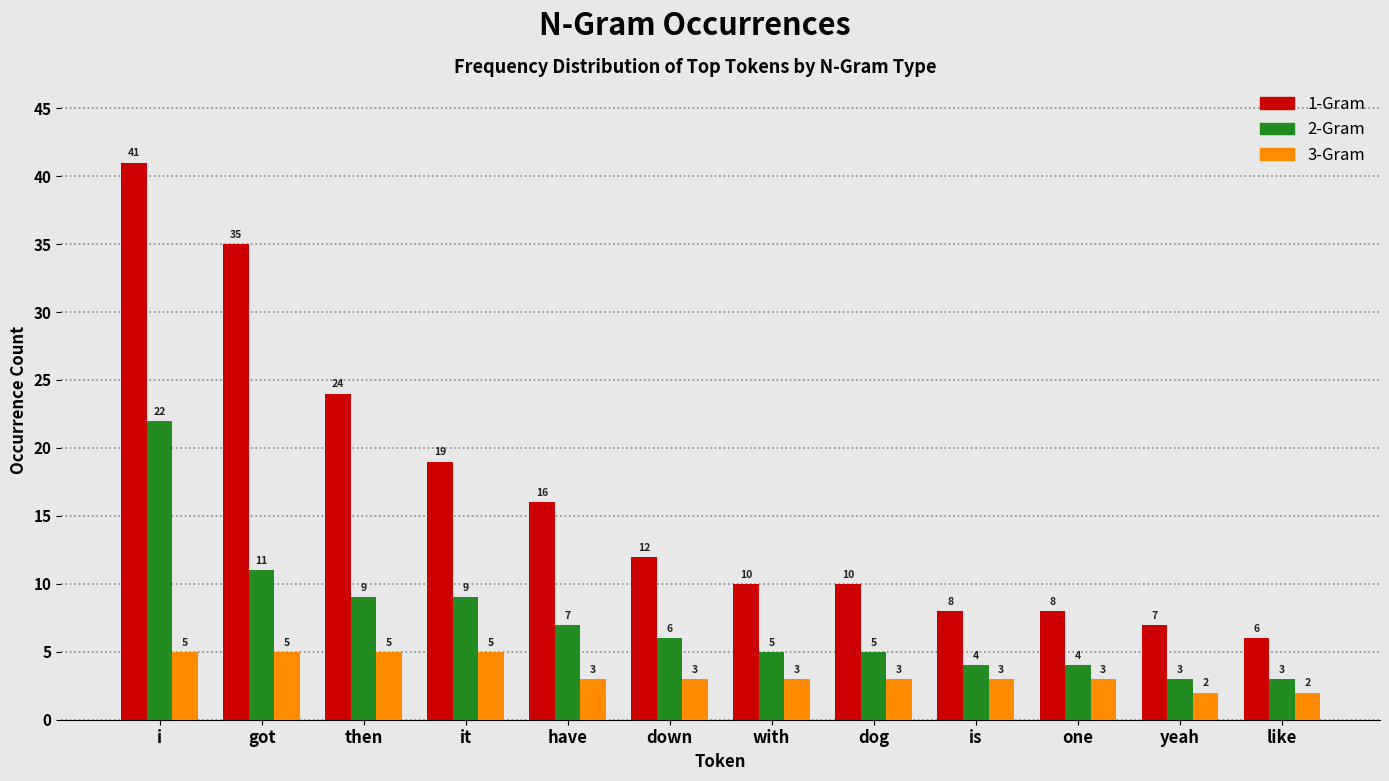

Reading left to right, list all the values displayed in this chart.

1-Gram: 41	35	24	19	16	12	10	10	8	8	7	6
2-Gram: 22	11	9	9	7	6	5	5	4	4	3	3
3-Gram: 5	5	5	5	3	3	3	3	3	3	2	2